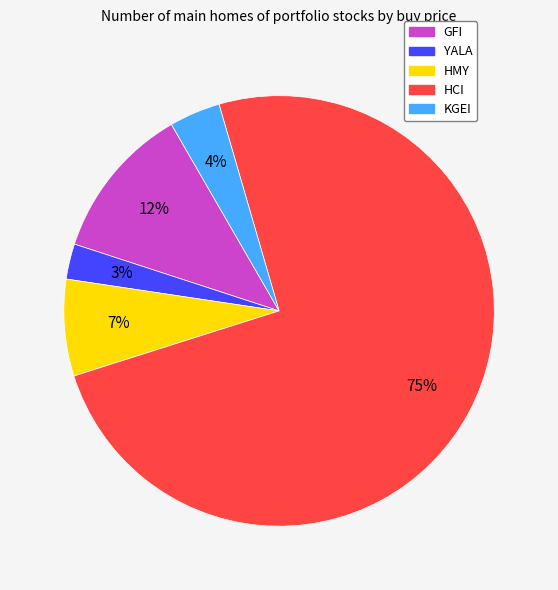

Which category accounts for the majority?

HCI